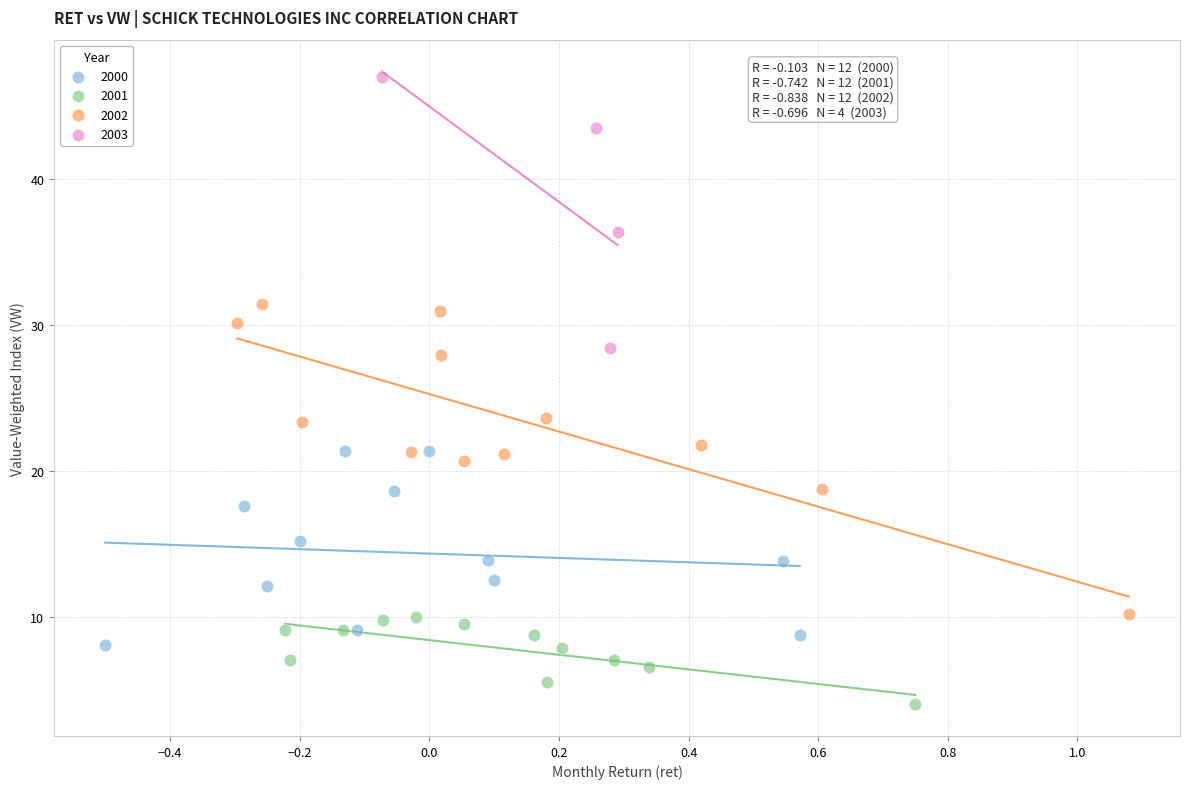

Which series has the largest Y range (max minus min)?

2002